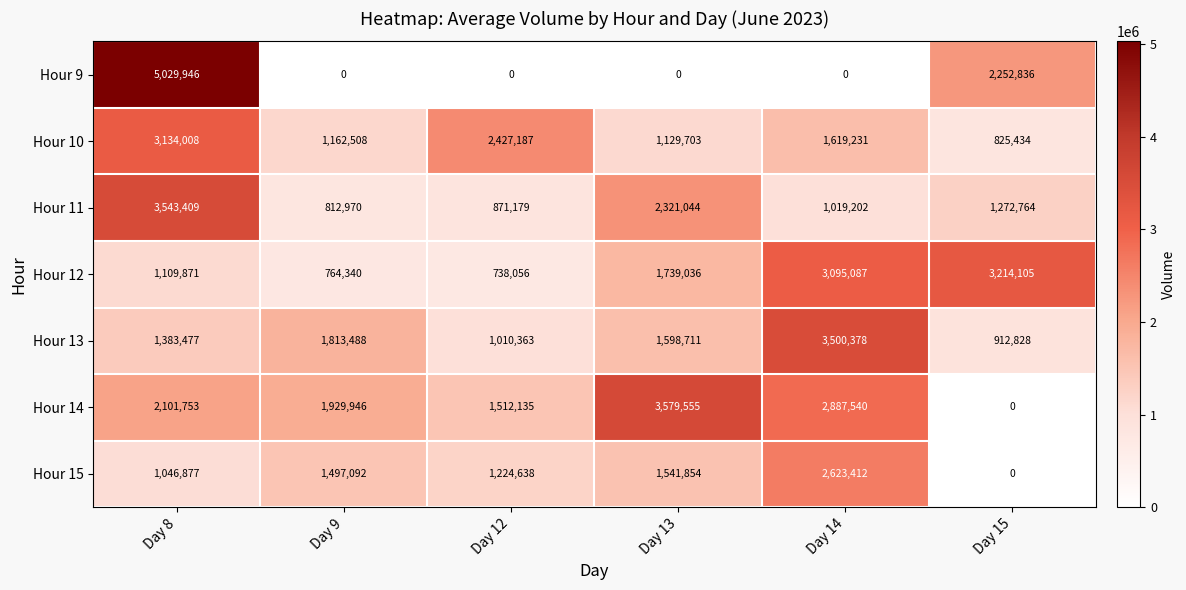

At how many categories does at least one series exceed 3739621?

1